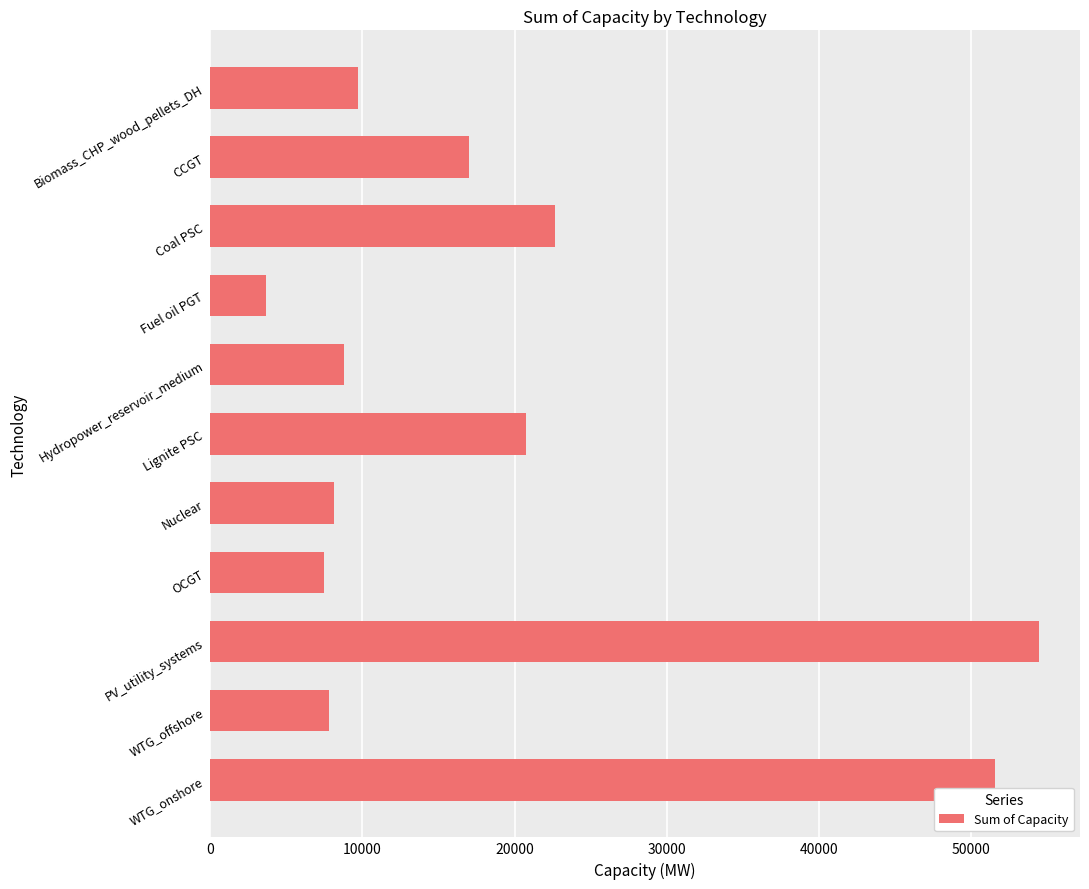

What is the sum of all values?

211971.8